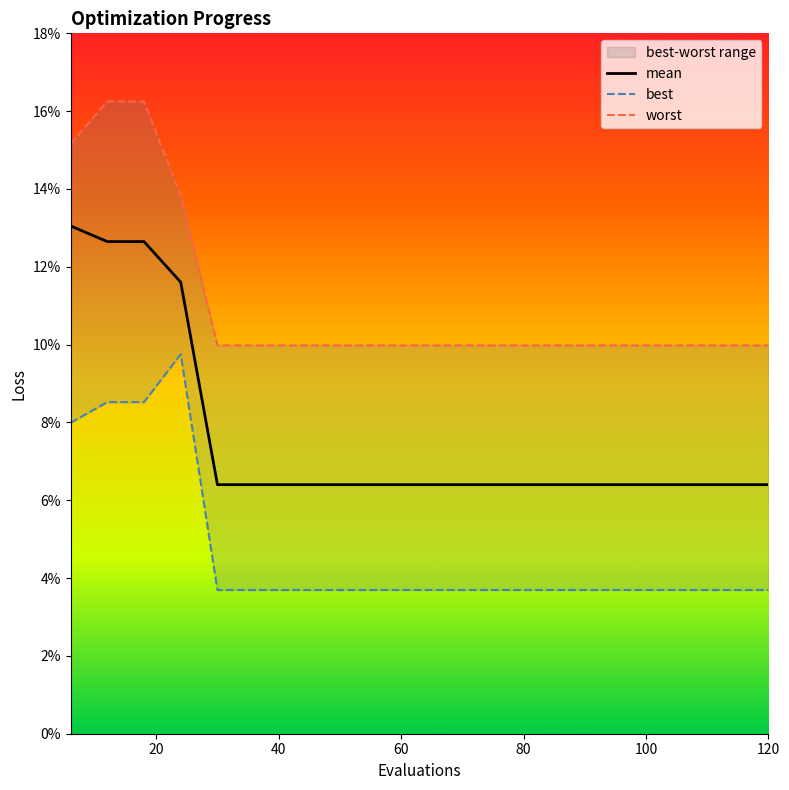

Does the chart have visible grid lines?

No